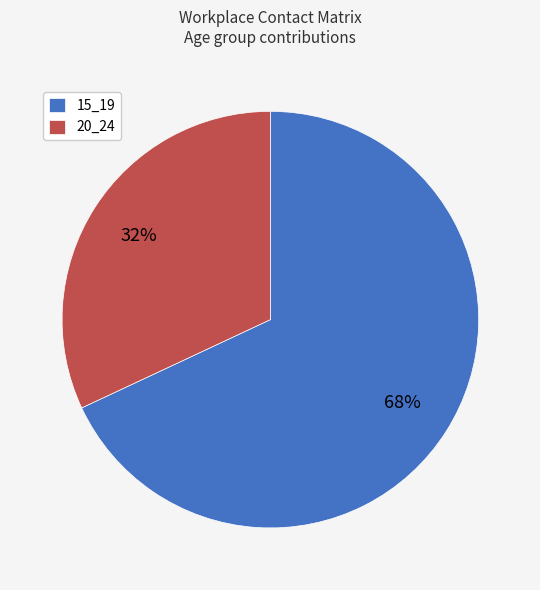

Does 20_24 represent more than half of the total?

No